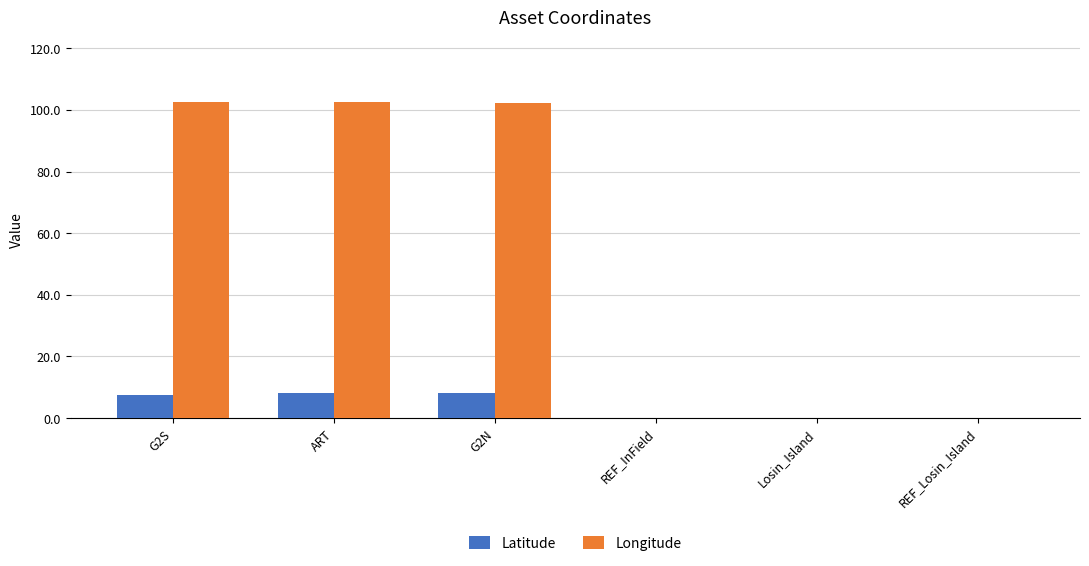

How many data points does each series have?

6